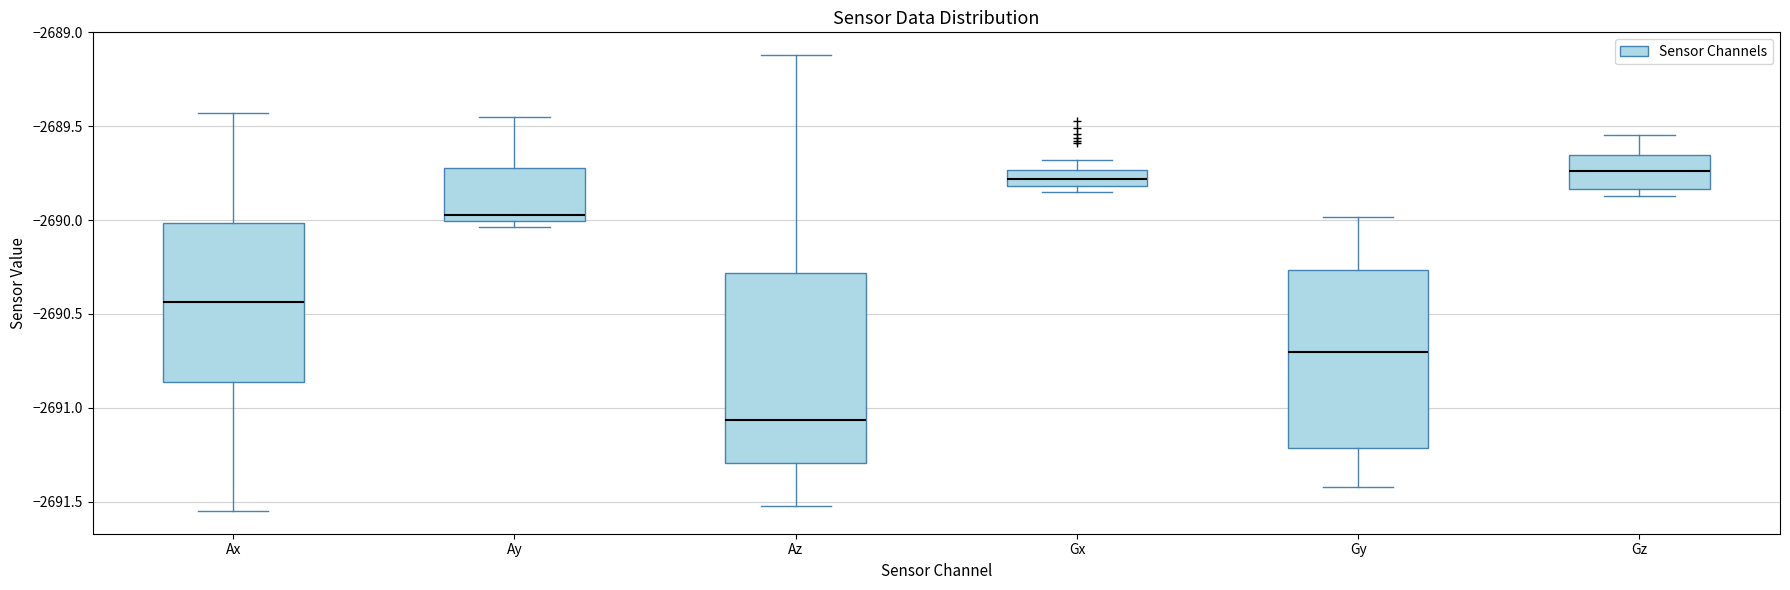

Where is the lower edge of the box for Gy on the y-axis? The values are not printed on the chart, so give them approximately, as read against the axis.

-2691.20